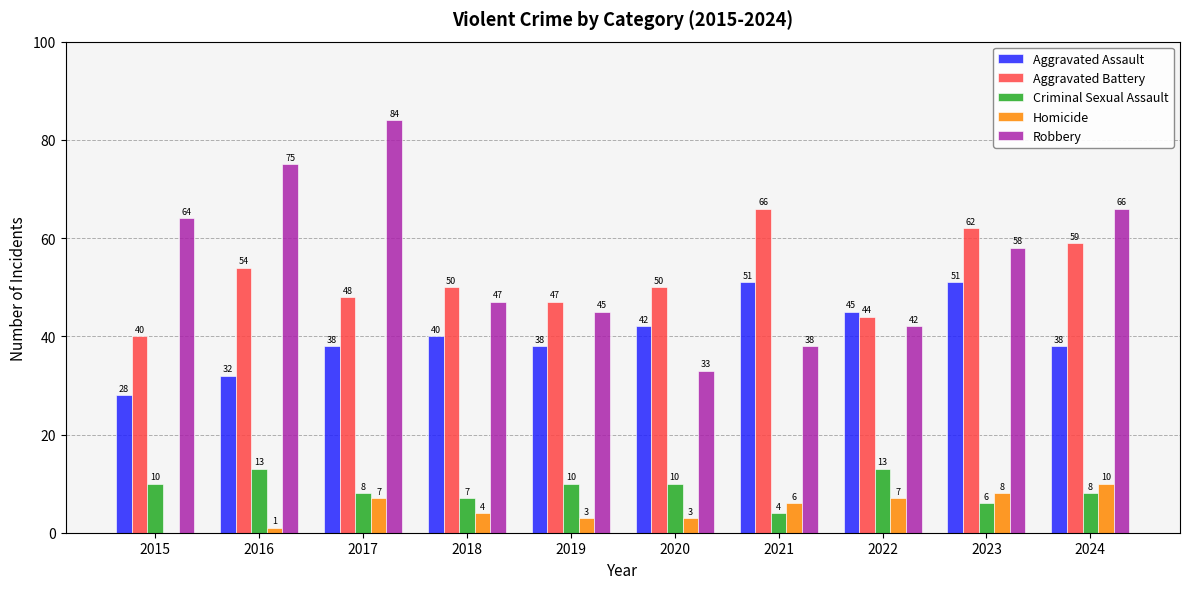

Where is Robbery nearest to the value 58?

2023